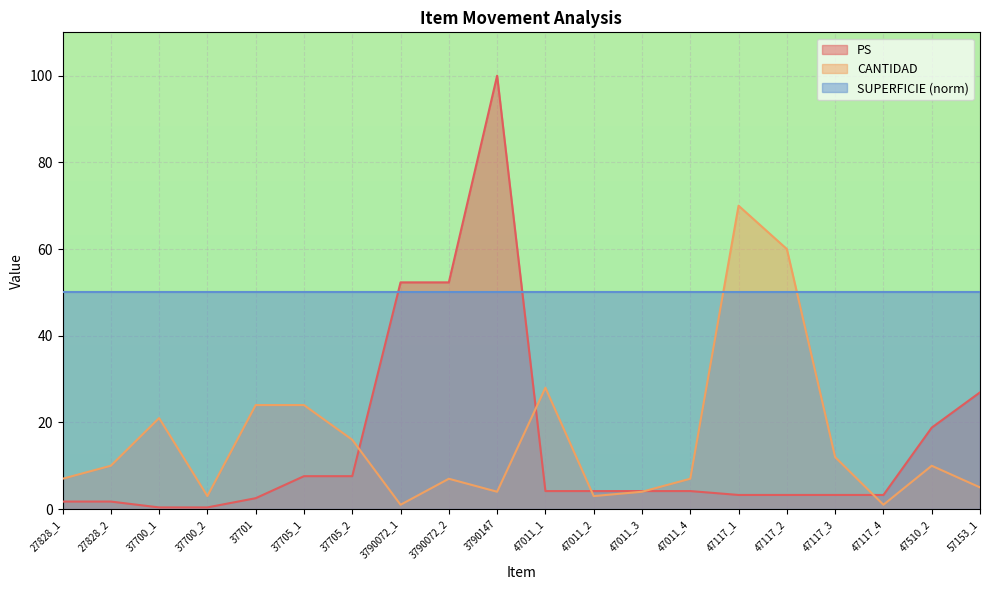

At which label does CANTIDAD first exceed 10?

37700_1